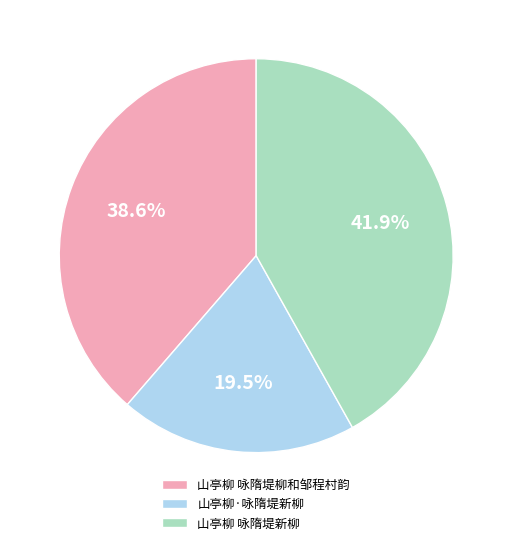

Is there a majority slice in this chart?

No